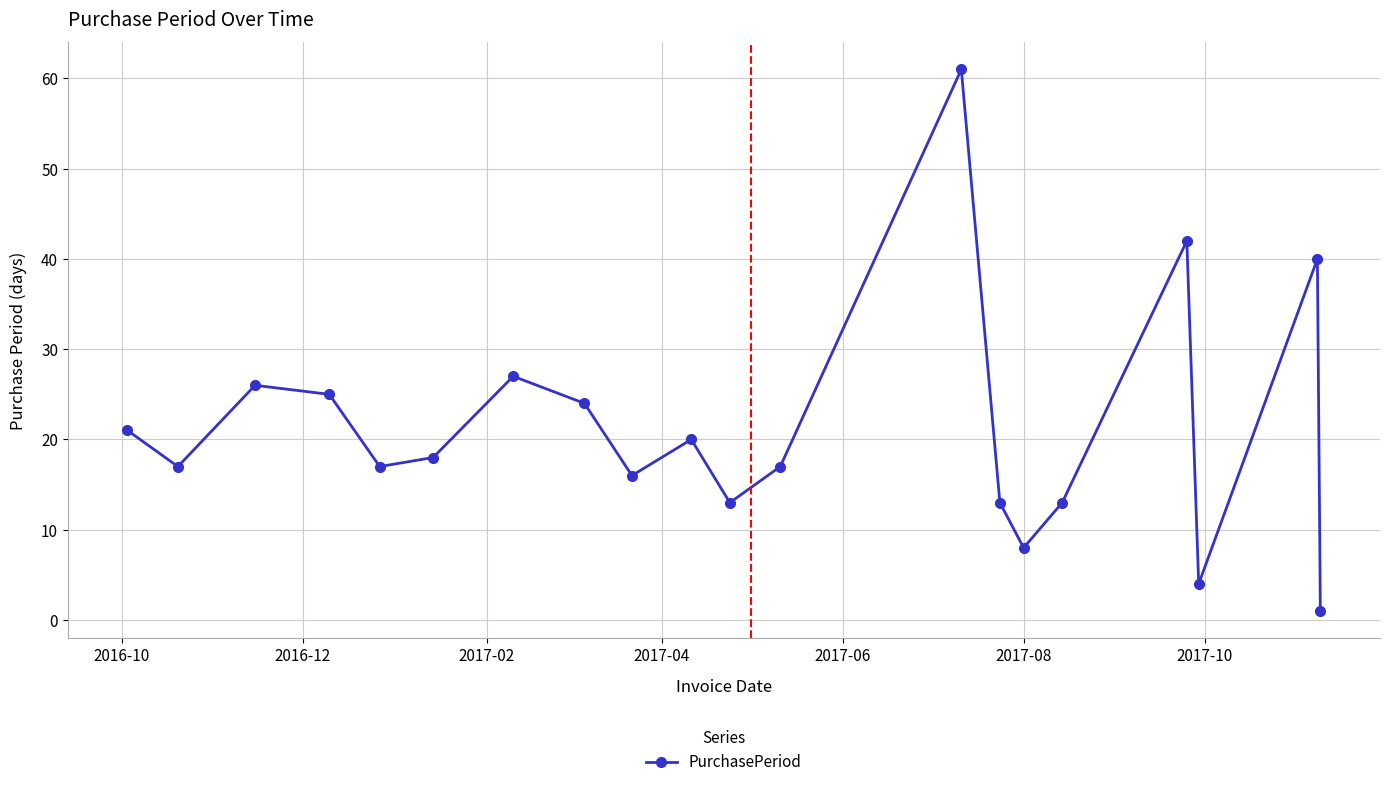

What is the average value?

21